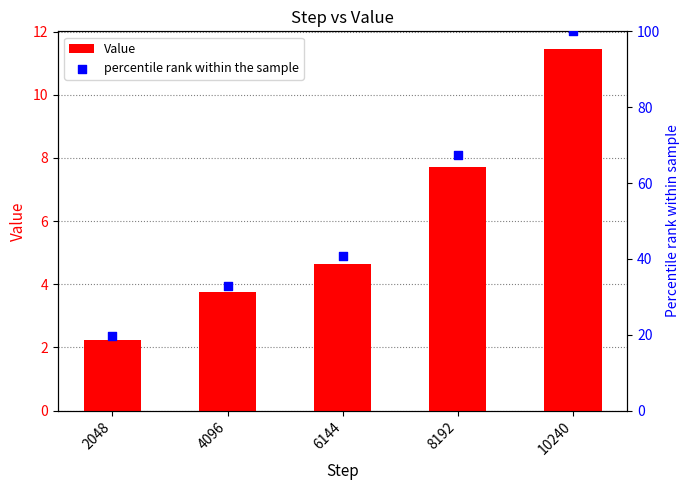

What is the total value across all series at 2048?

21.8